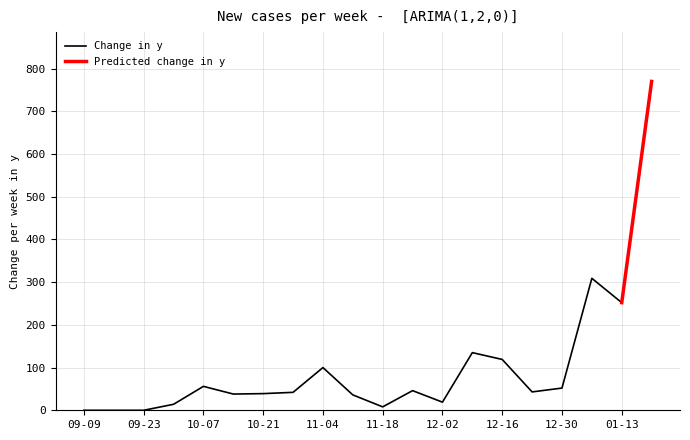

At which label is the value closest to 385?

2025-01-06